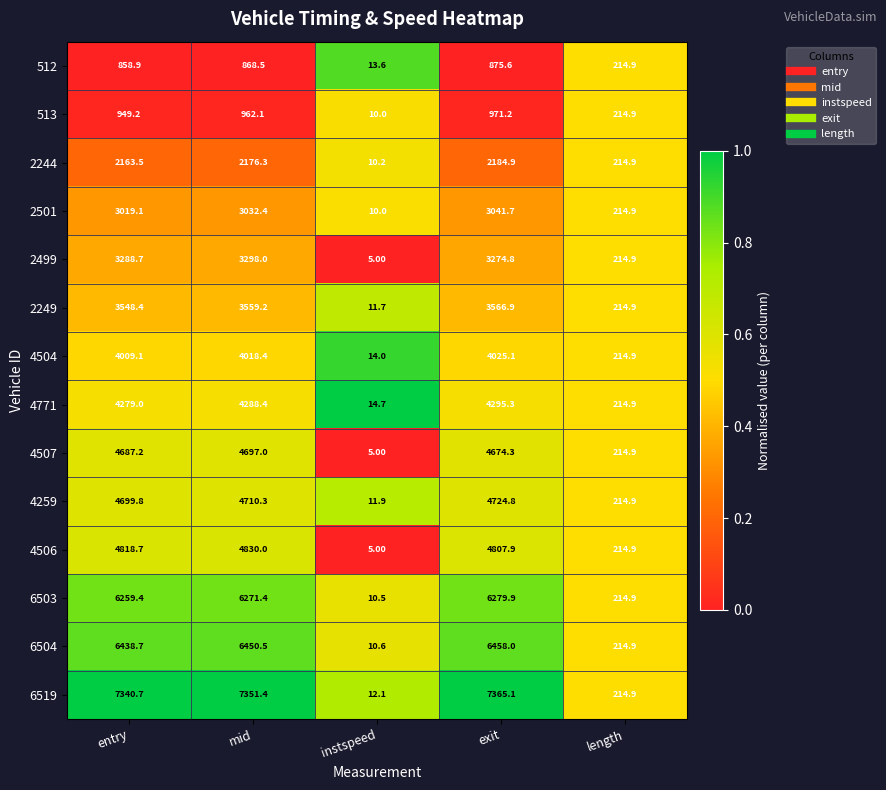

At which label does 2249 reach its minimum?

instspeed